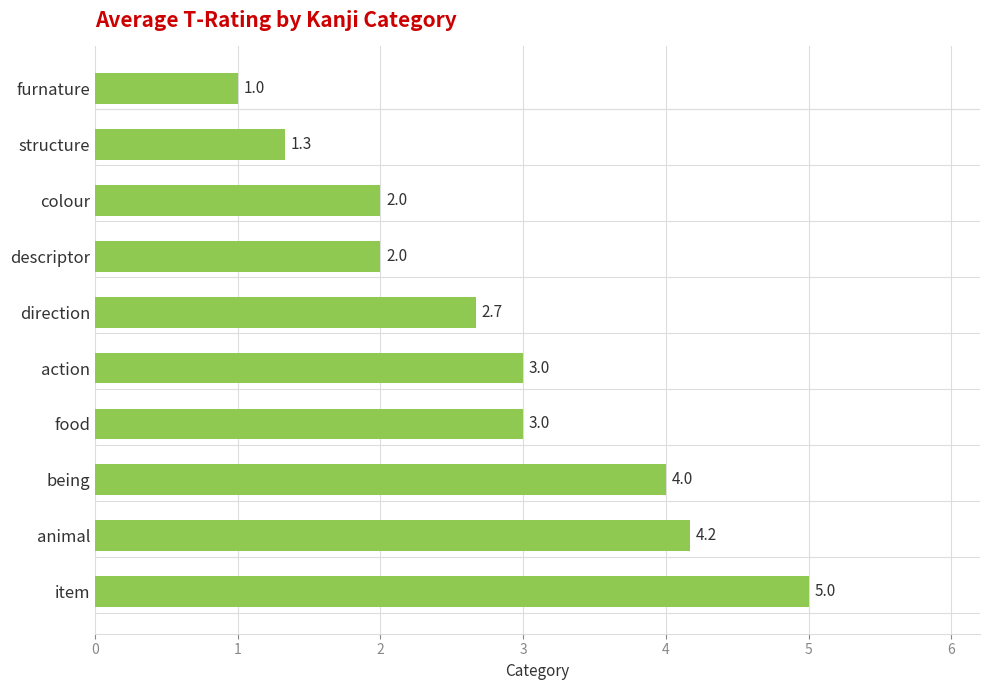

How many distinct data groups are displayed?

1